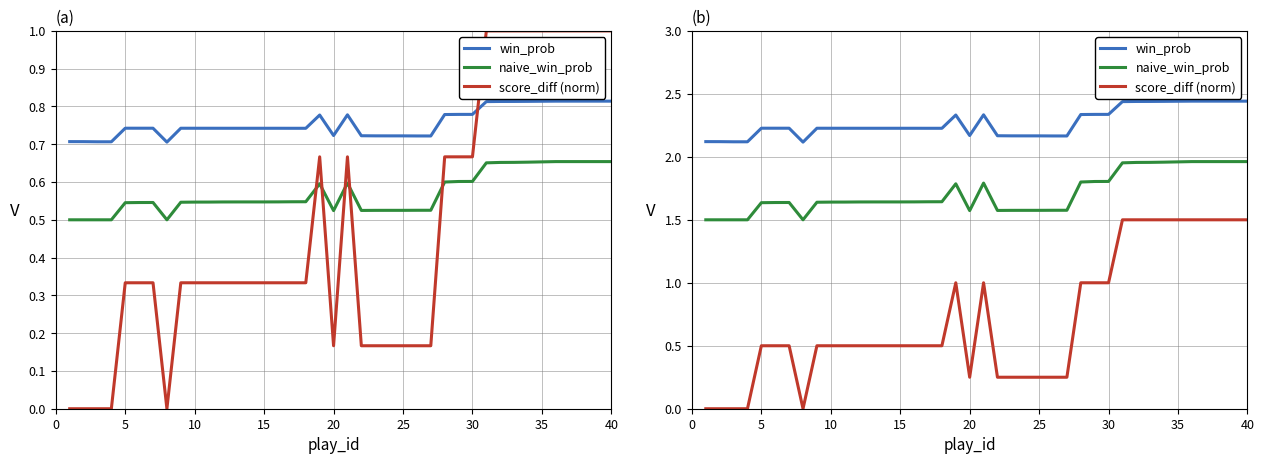

In score_diff (norm), how many points are higher than both neighbors (excluding endpoints)?

2